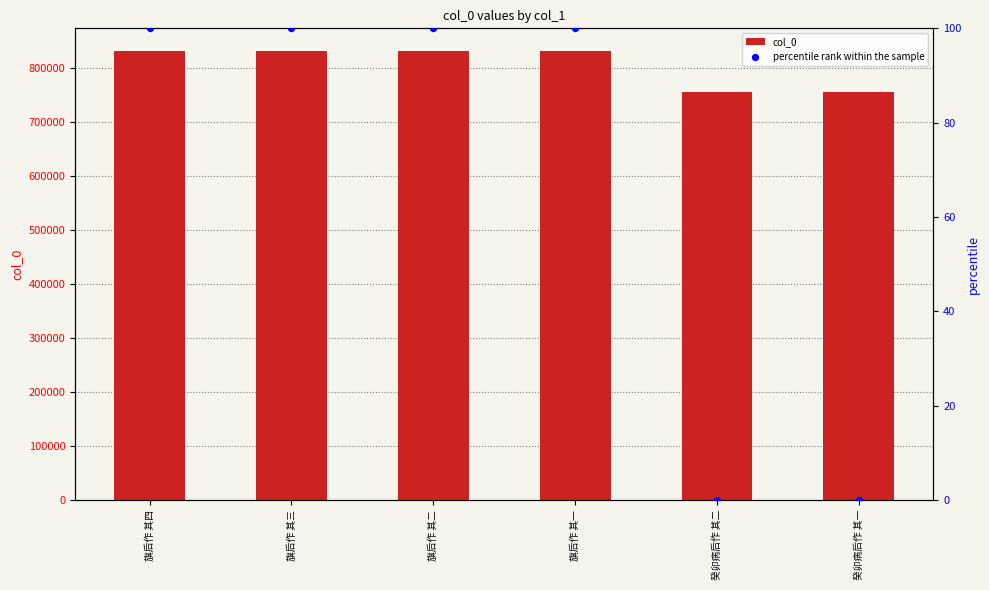

Which series contains the lowest Y value?

percentile rank within the sample